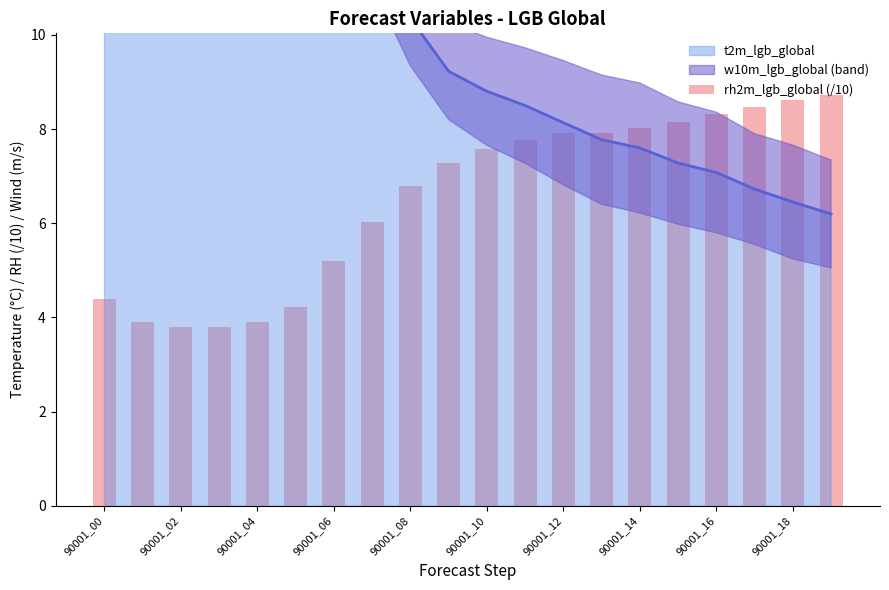

What is the label of the 10th bar from the right?

90001_10